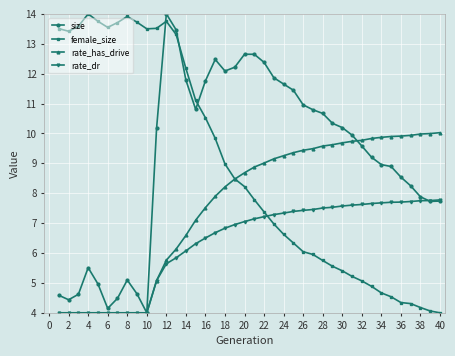

True or false: size has more than 1 points higher than both neighbors.

True